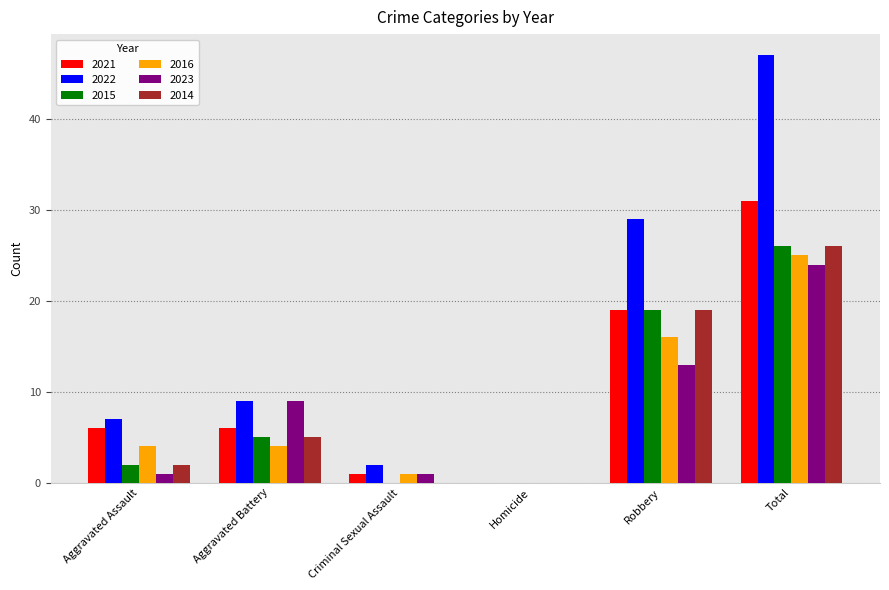

Between Criminal Sexual Assault and Robbery, which series saw the biggest shift?

2022